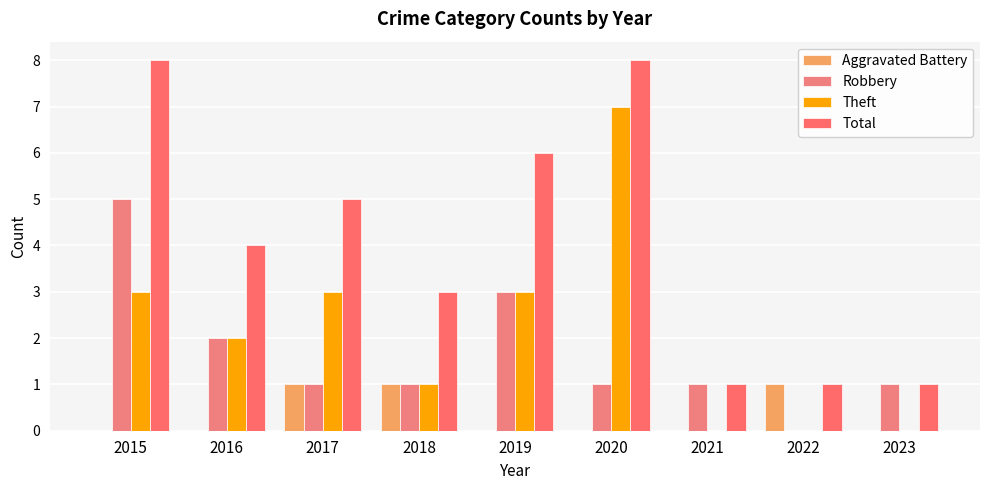

The value of Total at 2023 is 1. True or false?

True